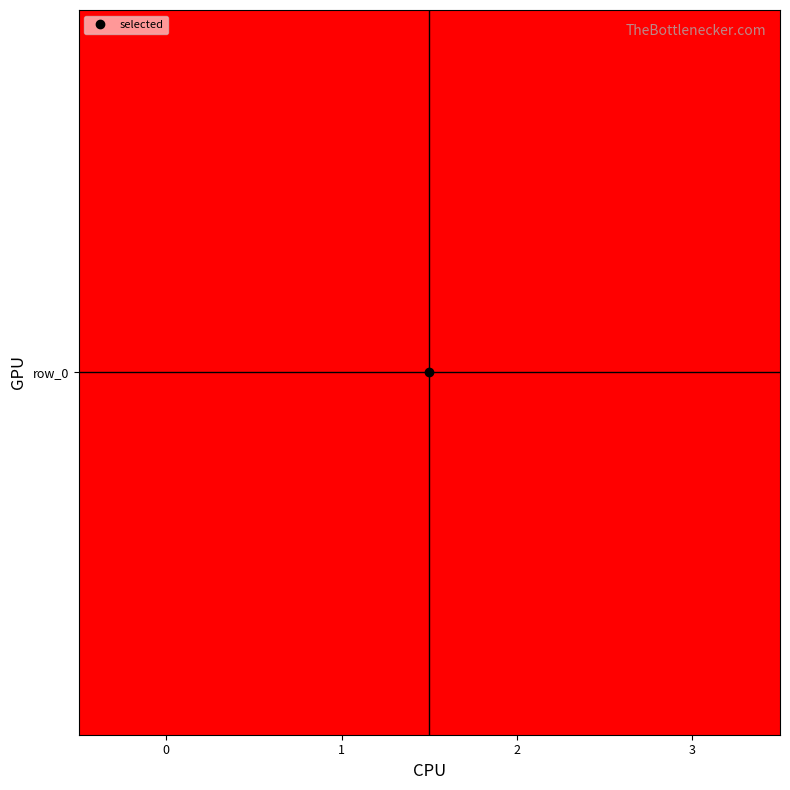

The chart shows a value of 50 at 3. True or false?

True